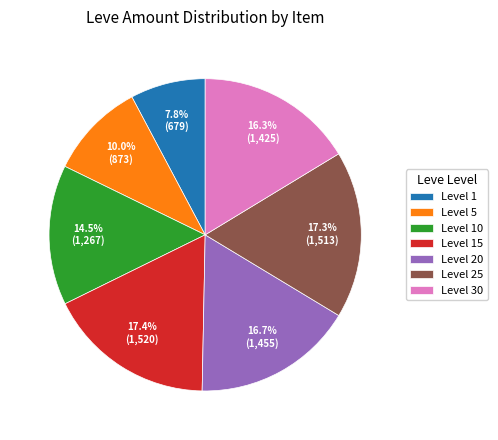

What is the smallest slice in the pie chart?

Level 1